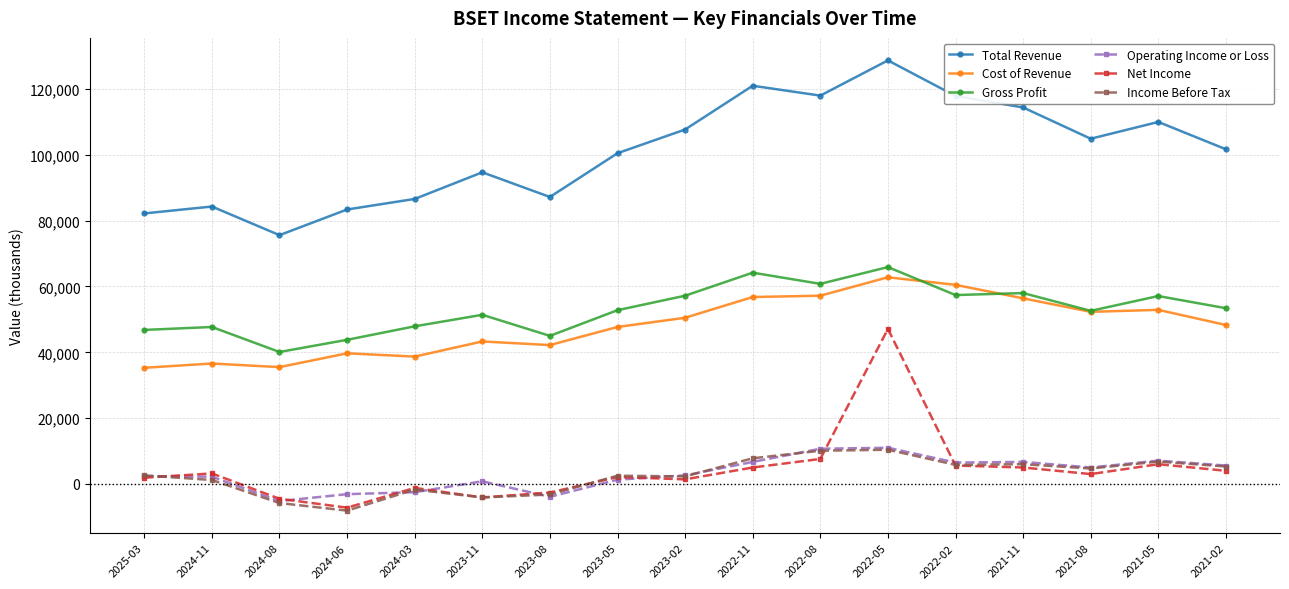

What is the label of the 9th point from the right?

2023-02